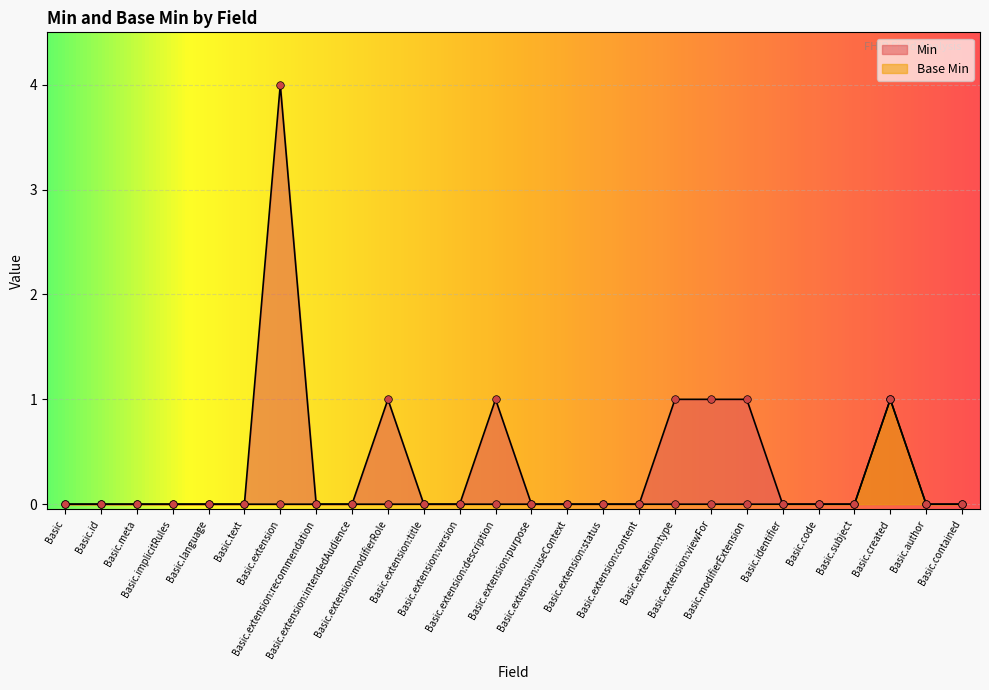

Is the value of Min at Basic.extension:modifierRole greater than the value of Base Min at Basic.meta?

Yes